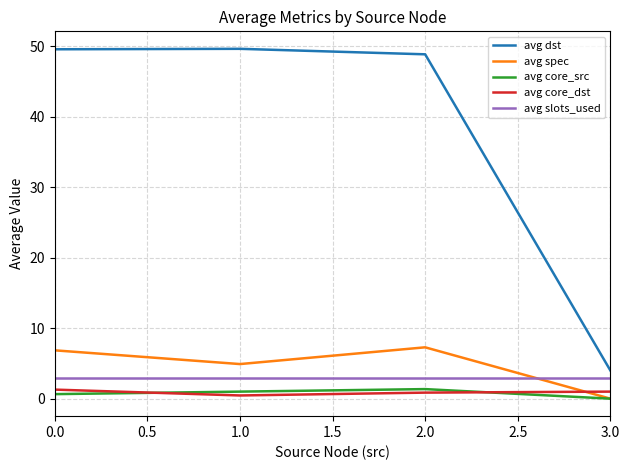

Rank the series at 0.0 from highest to lowest value.

avg dst, avg spec, avg slots_used, avg core_dst, avg core_src